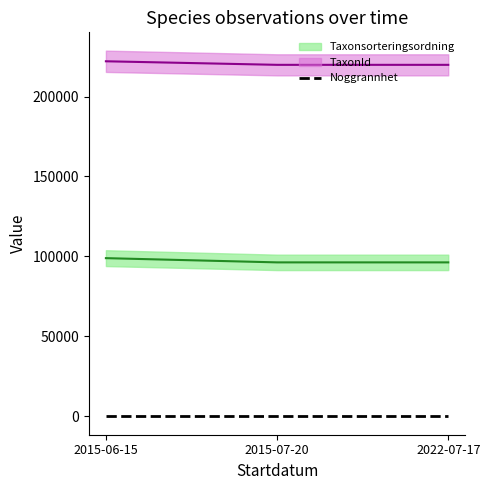

Is it true that TaxonId equals 144524 at 2015-06-15?

False